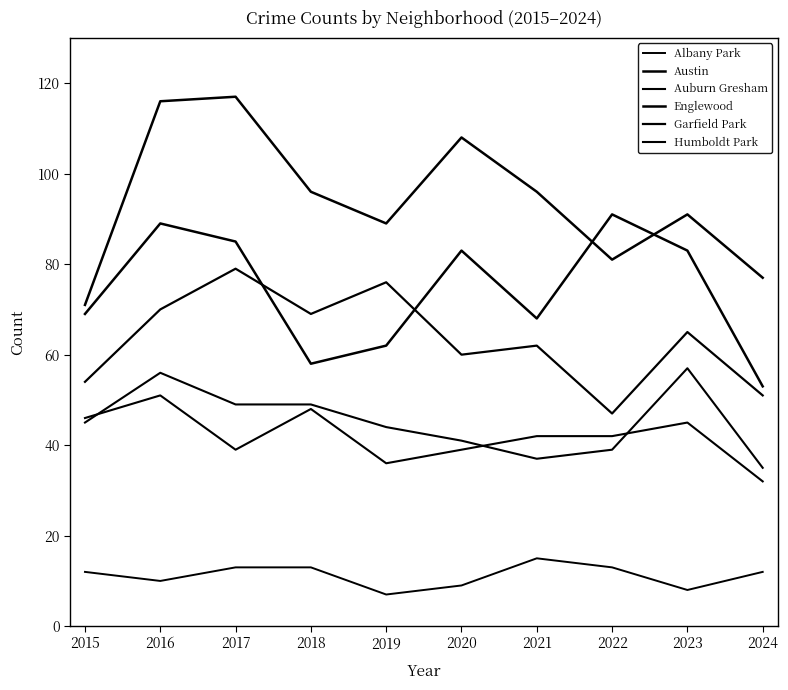

Rank the categories by Englewood value from highest to lowest.

2022, 2016, 2017, 2020, 2023, 2015, 2021, 2019, 2018, 2024